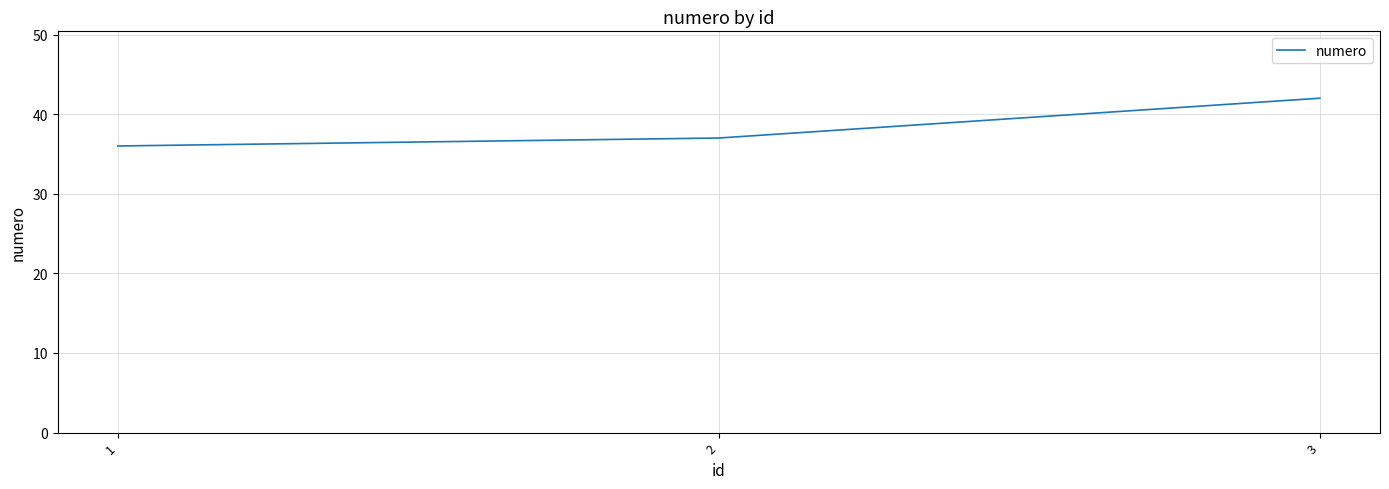

Reading left to right, transcribe all the data shown in this chart.

1=36	2=37	3=42